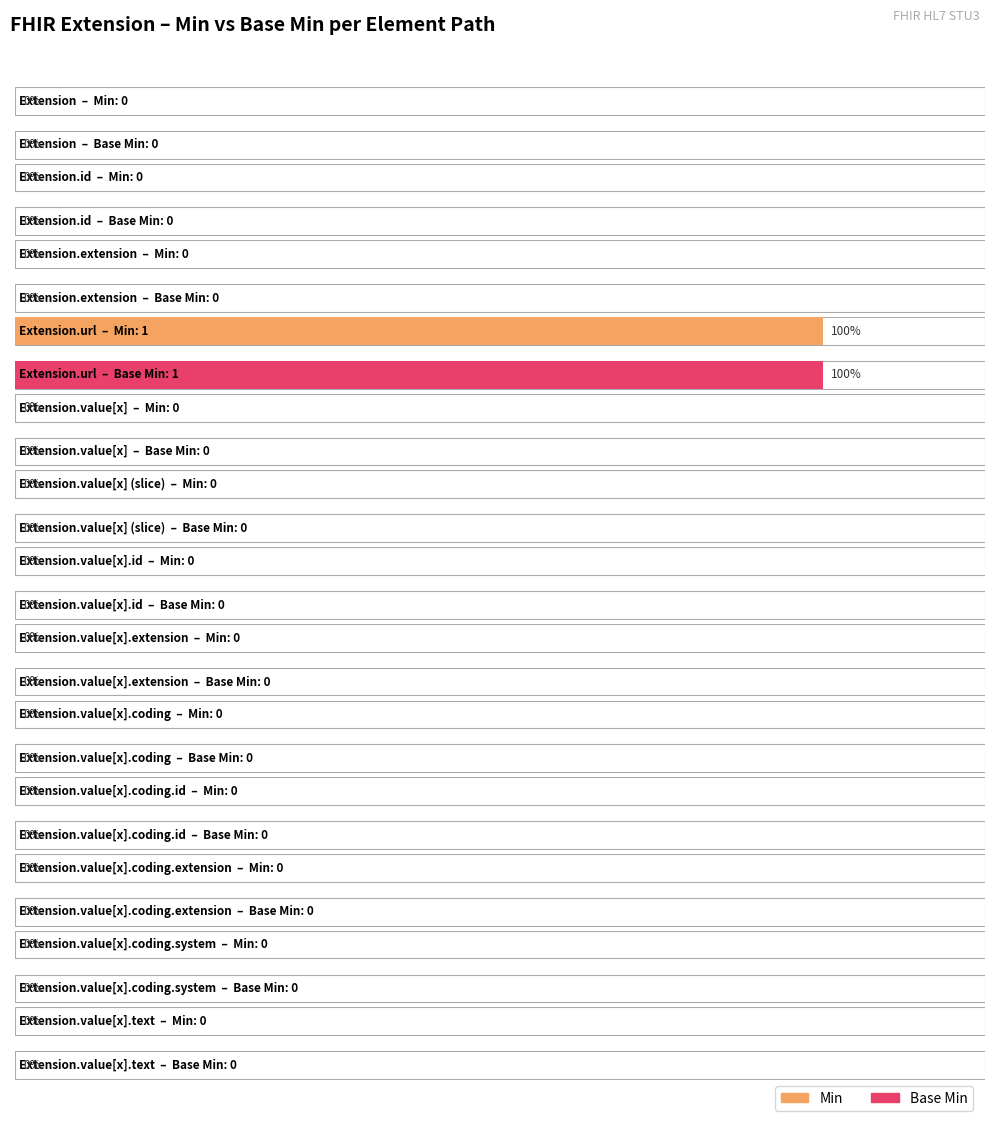

Reading right to left, list all the values displayed in this chart.

Min: Extension.value[x].text=0	Extension.value[x].coding.system=0	Extension.value[x].coding.extension=0	Extension.value[x].coding.id=0	Extension.value[x].coding=0	Extension.value[x].extension=0	Extension.value[x].id=0	Extension.value[x] (slice)=0	Extension.value[x]=0	Extension.url=1	Extension.extension=0	Extension.id=0	Extension=0
Base Min: Extension.value[x].text=0	Extension.value[x].coding.system=0	Extension.value[x].coding.extension=0	Extension.value[x].coding.id=0	Extension.value[x].coding=0	Extension.value[x].extension=0	Extension.value[x].id=0	Extension.value[x] (slice)=0	Extension.value[x]=0	Extension.url=1	Extension.extension=0	Extension.id=0	Extension=0